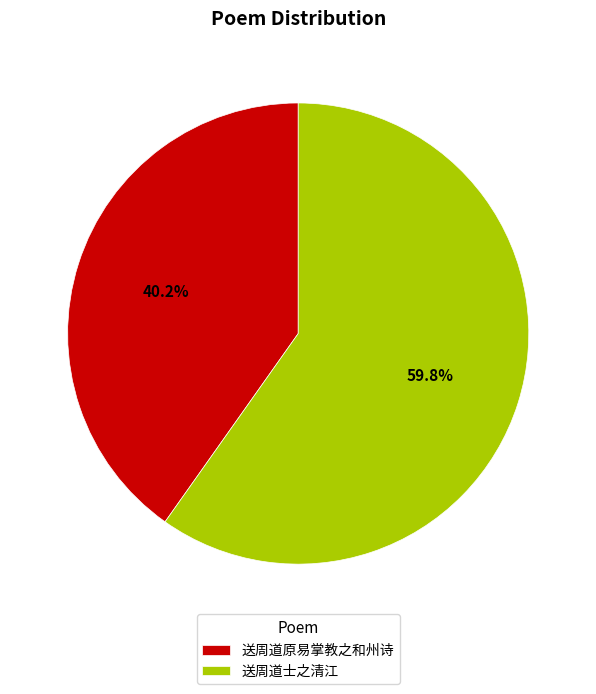

To the nearest percent, what portion does 送周道原易掌教之和州诗 represent?

40%